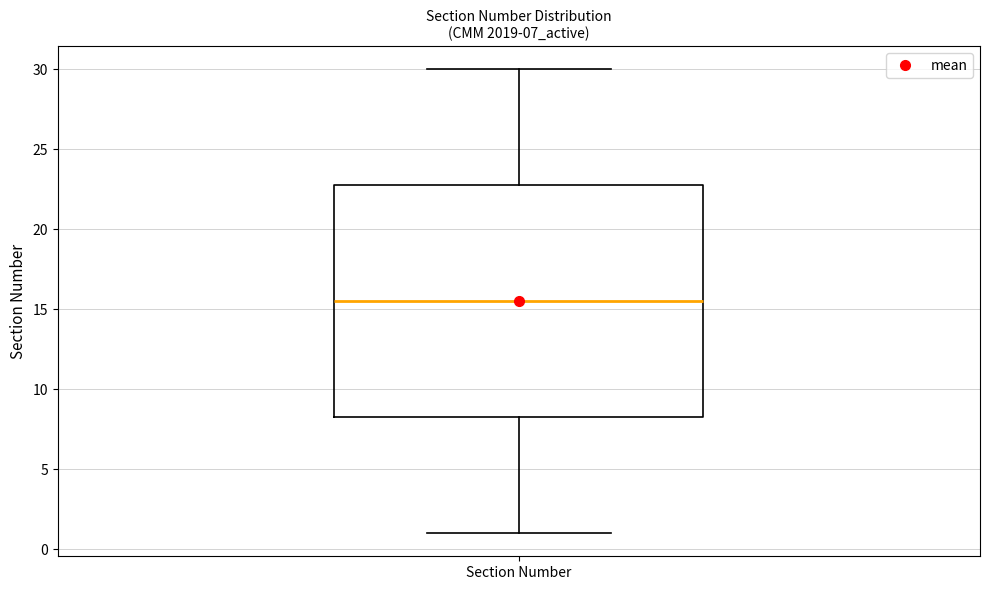

Transcribe this box plot: give where the median line is, the range the box spans, and where the two whiskers end, as read against the y-axis. The values are not printed on the chart, so give them approximately, as read against the axis.

median 15.5, box 8.5 to 23.0, whiskers 1.0 to 30.0